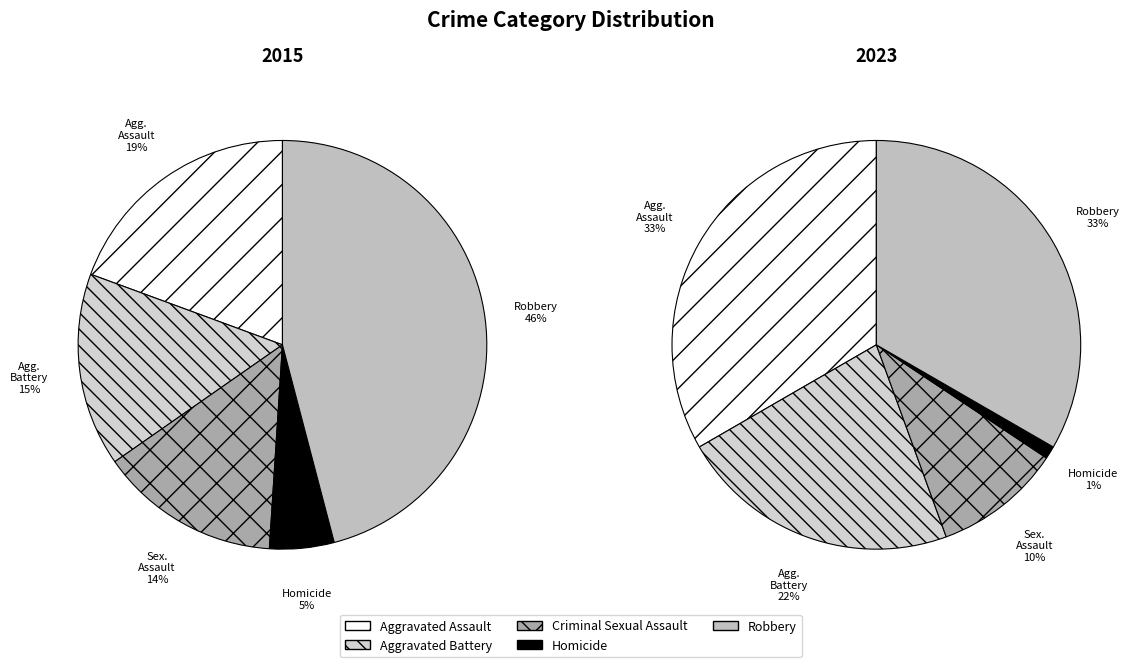

Is the sum of 3 and 8 greater than half?

No